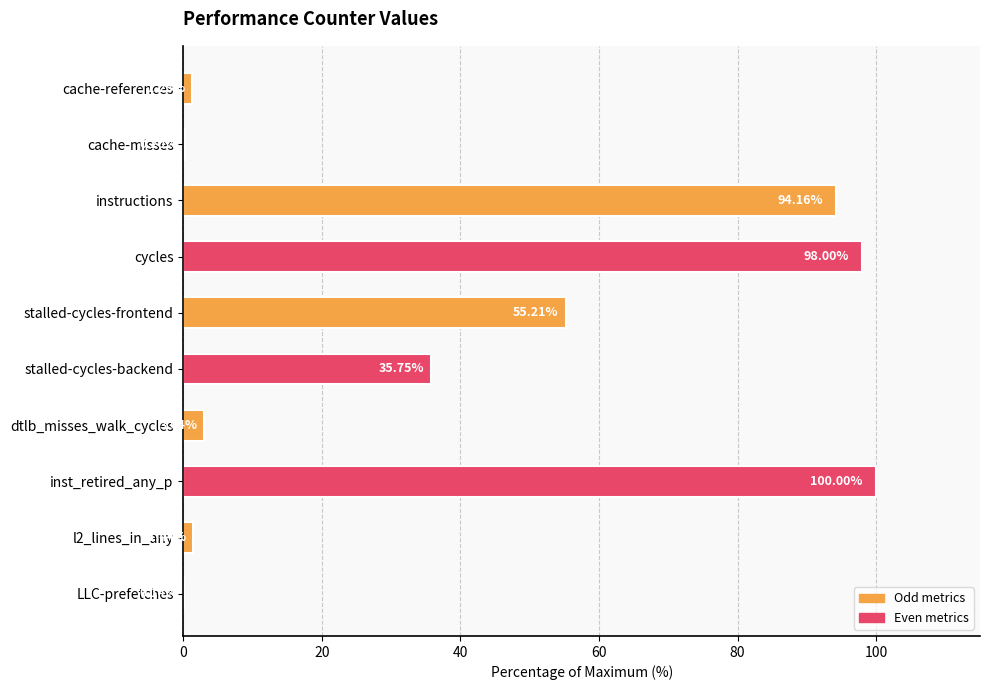

What is the sum of the values at instructions and cache-references?

95.4